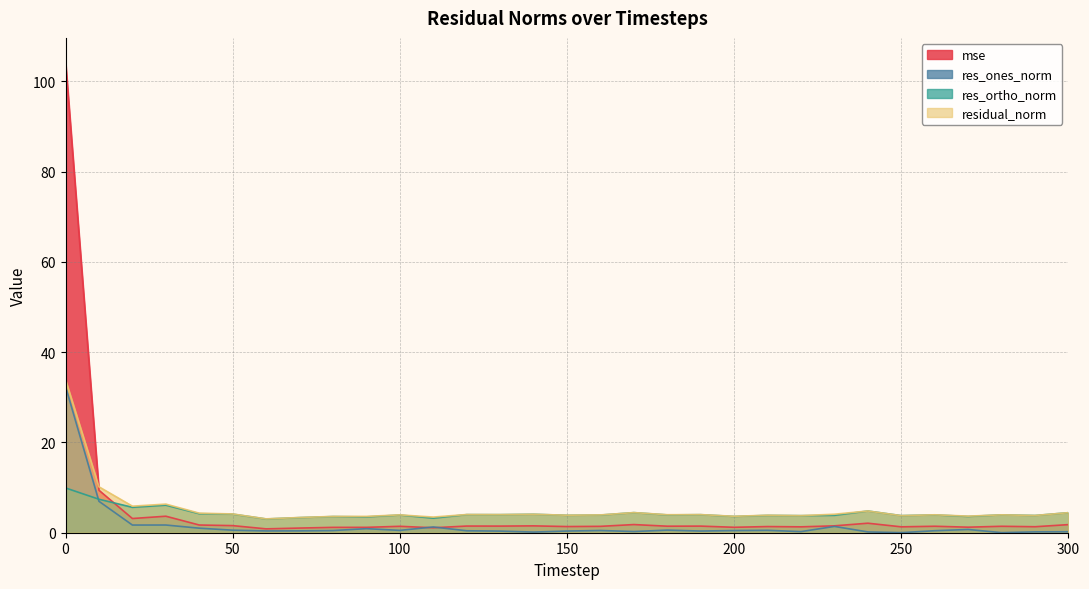

The value of res_ortho_norm at 270 is 3.6. True or false?

True